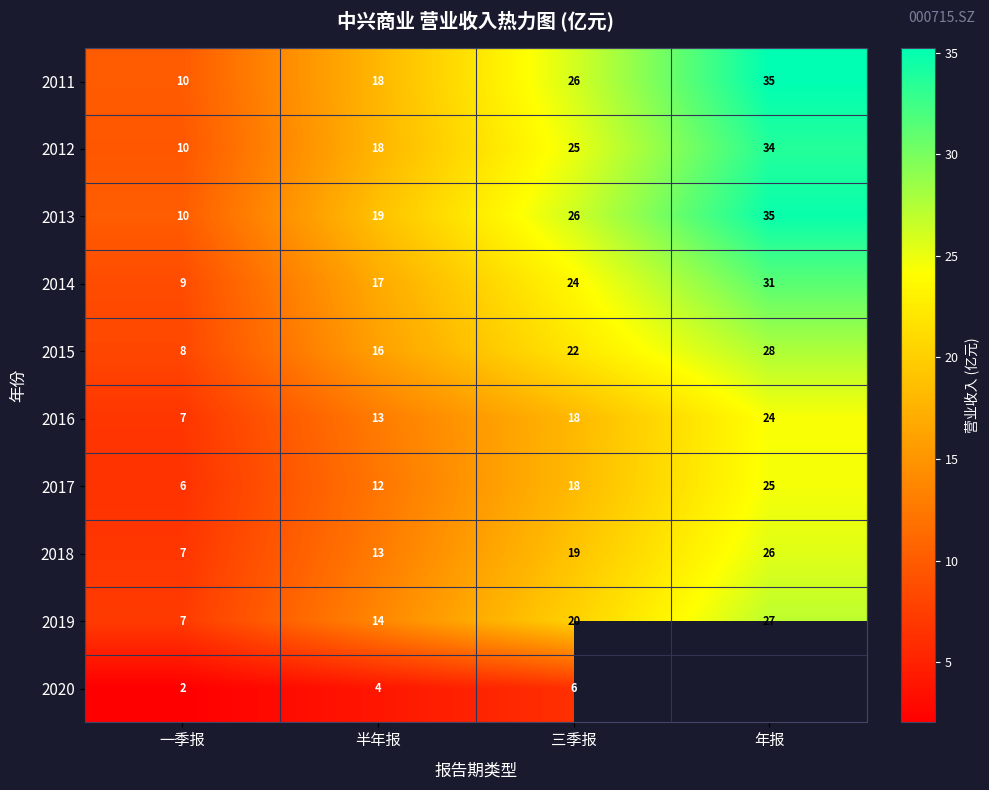

Rank the categories by 2019 value from lowest to highest.

一季报, 半年报, 三季报, 年报